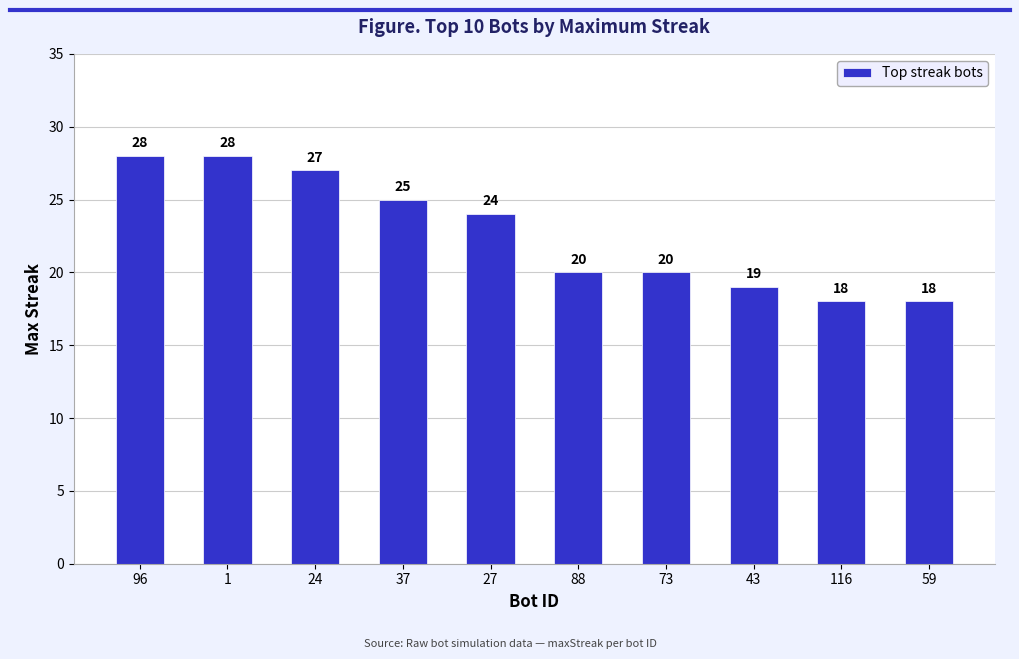

How many categories are shown in the chart?

10